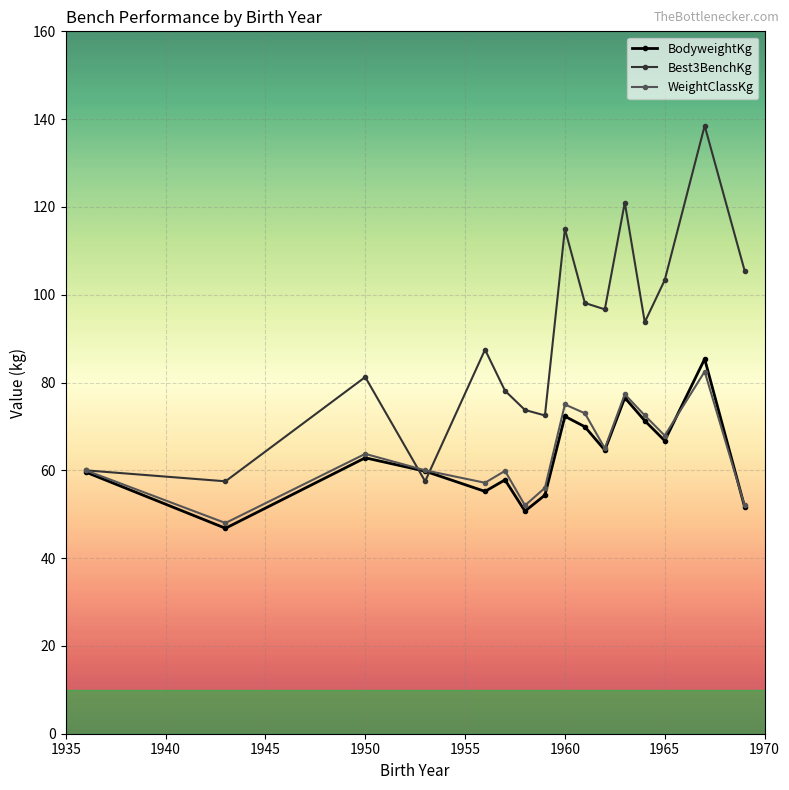

What is the average value of the Best3BenchKg series?

90.0